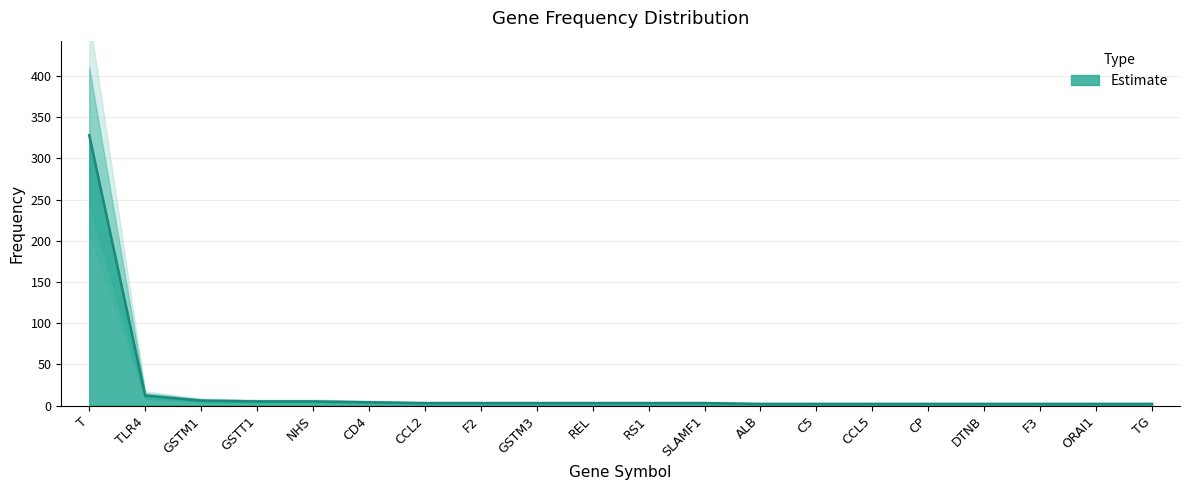

Which category has the lowest value across all series?

ALB